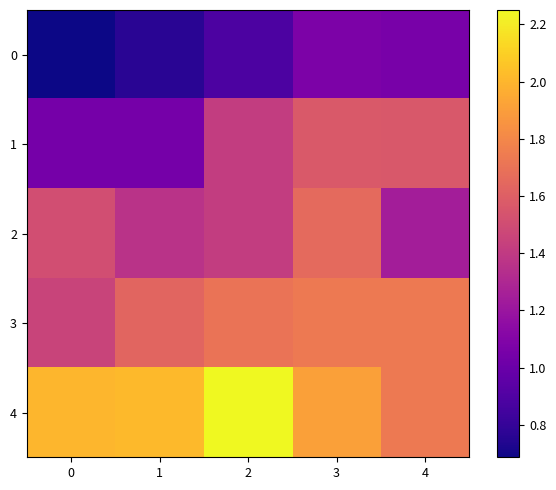

At how many categories does at least one series exceed 1?

5